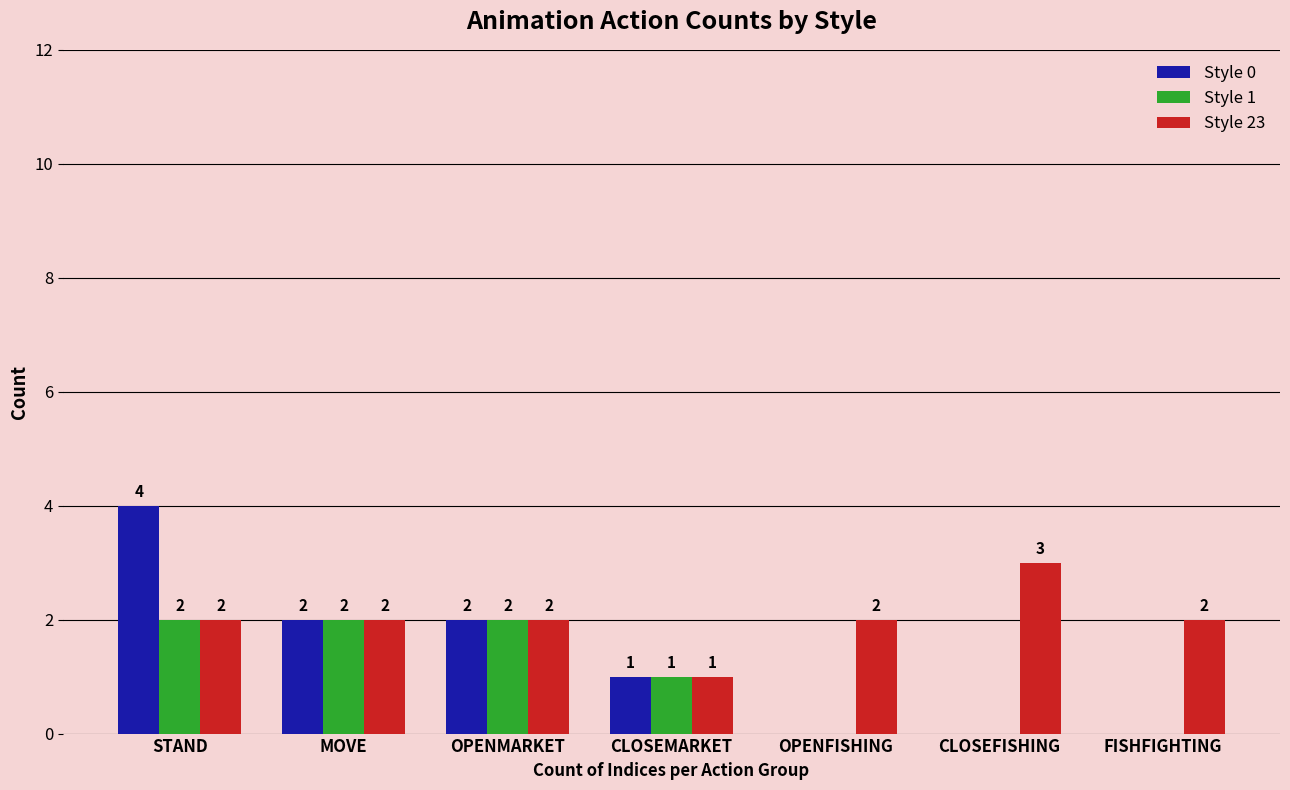

What is the sum of all Style 0 values?

9